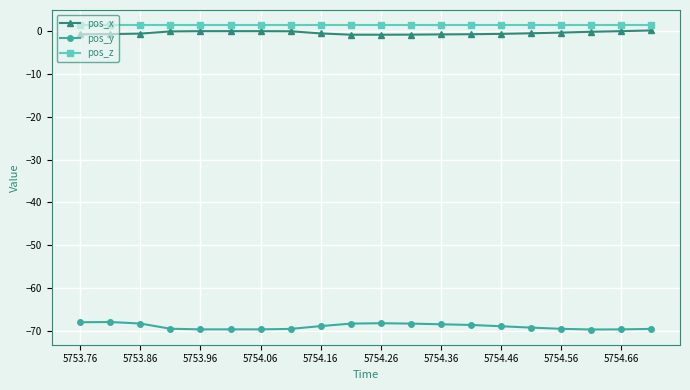

True or false: pos_y has more than 1 interior local peaks.

True